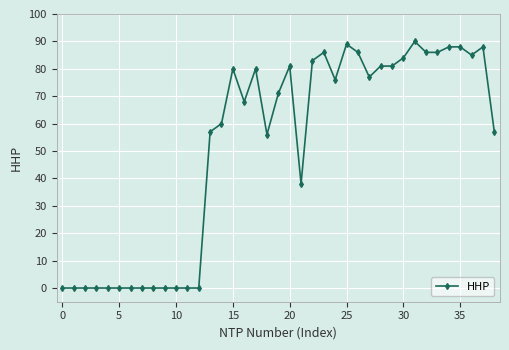

What is the greatest value displayed?

90